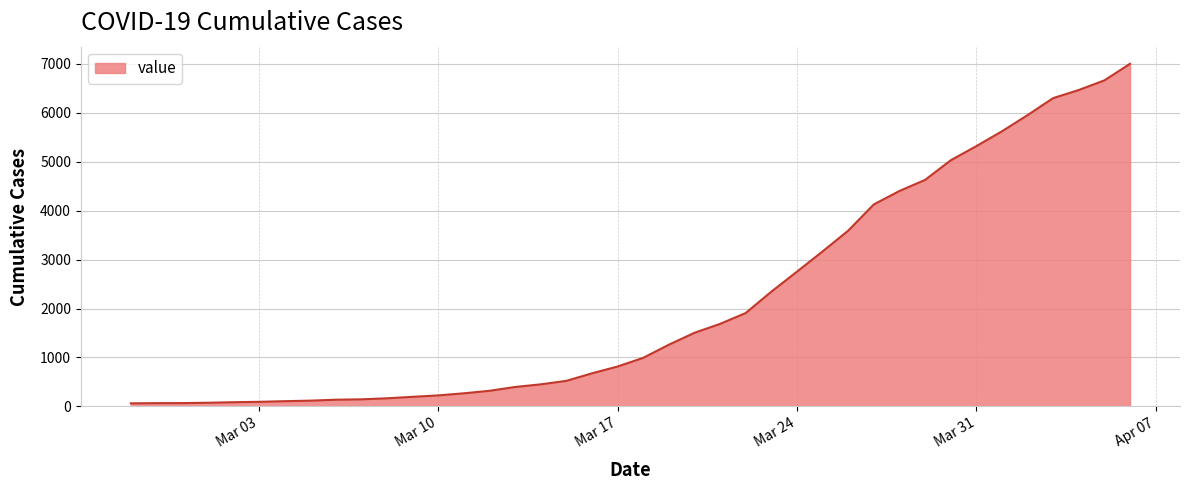

What is the maximum value shown in the chart?

6995